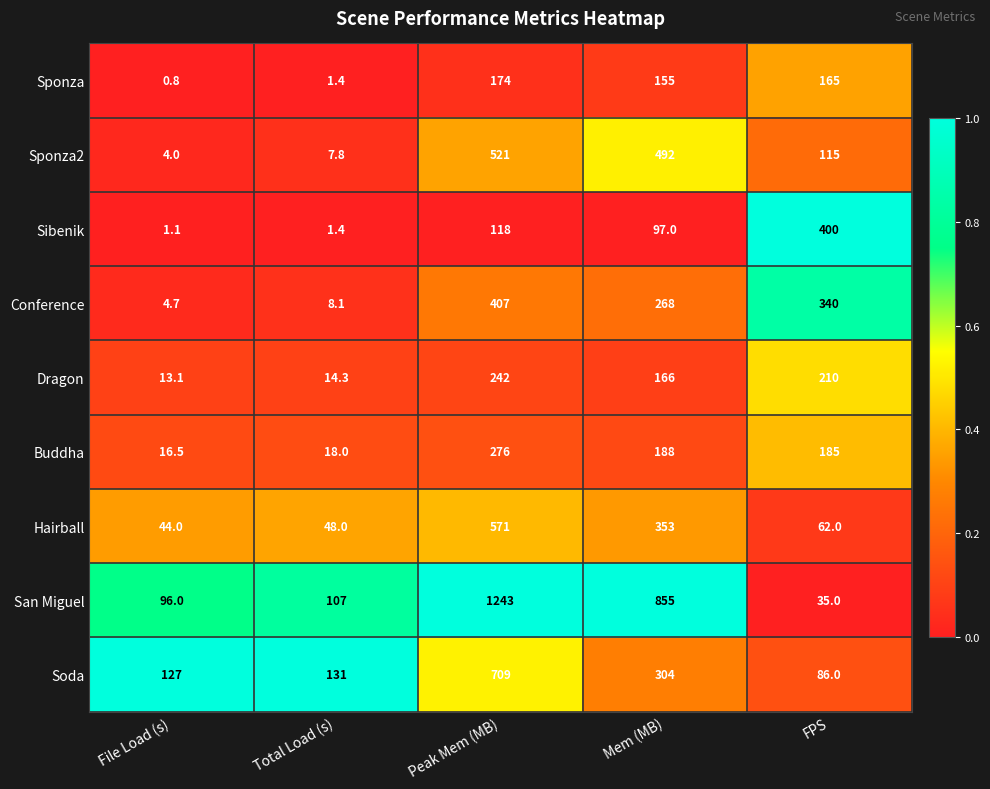

The value of San Miguel at Peak Mem (MB) is 1650.4. True or false?

False